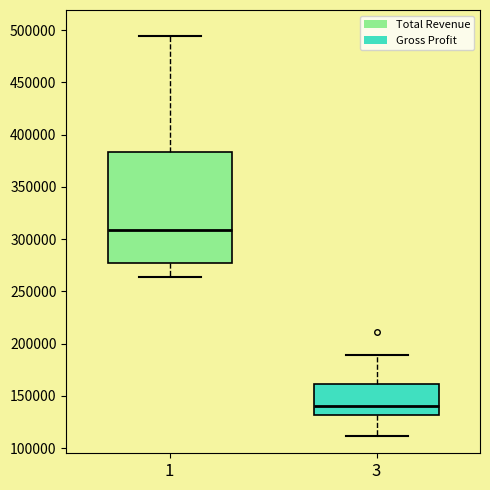

Reading left to right, transcribe this box plot: for each box, give where its median line is, the range the box spans, and where its two whiskers end, as read against the y-axis. The values are not printed on the chart, so give them approximately, as read against the axis.

1: median 310000, box 275000 to 385000, whiskers 265000 to 495000
3: median 140000, box 130000 to 160000, whiskers 110000 to 190000